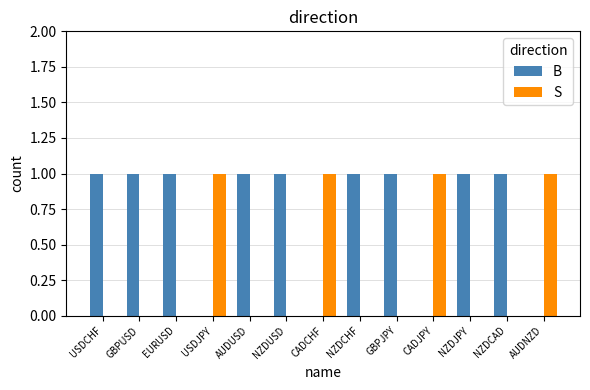

What is the sum of all S values?

4